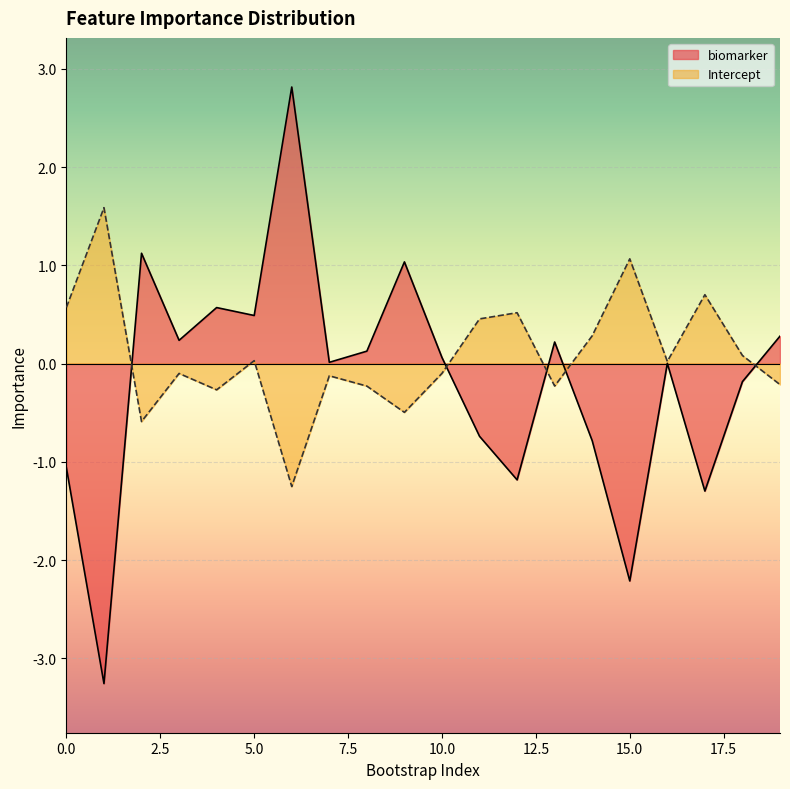

The value of Intercept at 3 is -0.1. True or false?

False